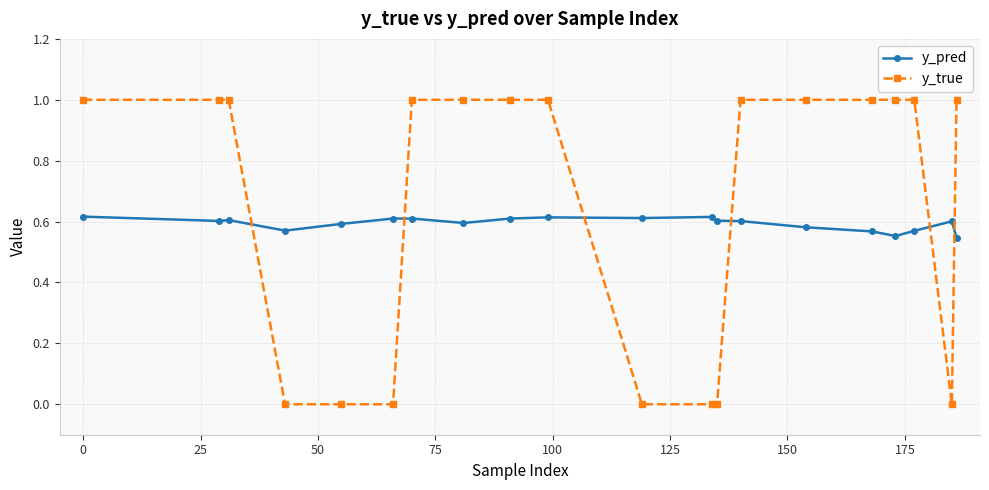

Which series has the widest spread of values?

y_true